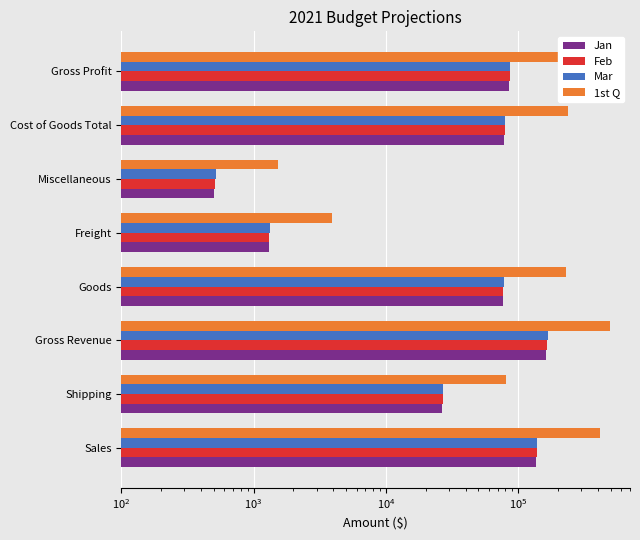

True or false: 1st Q has a value of 385385 at Gross Profit.

False